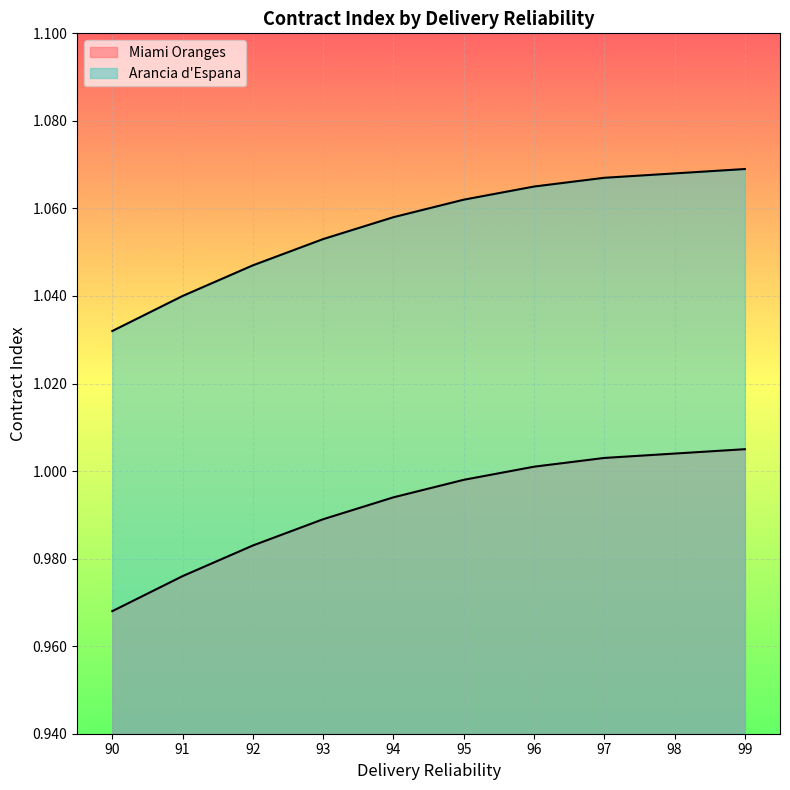

What is the value of the Arancia d'Espana point at the 4th from the left?

1.1